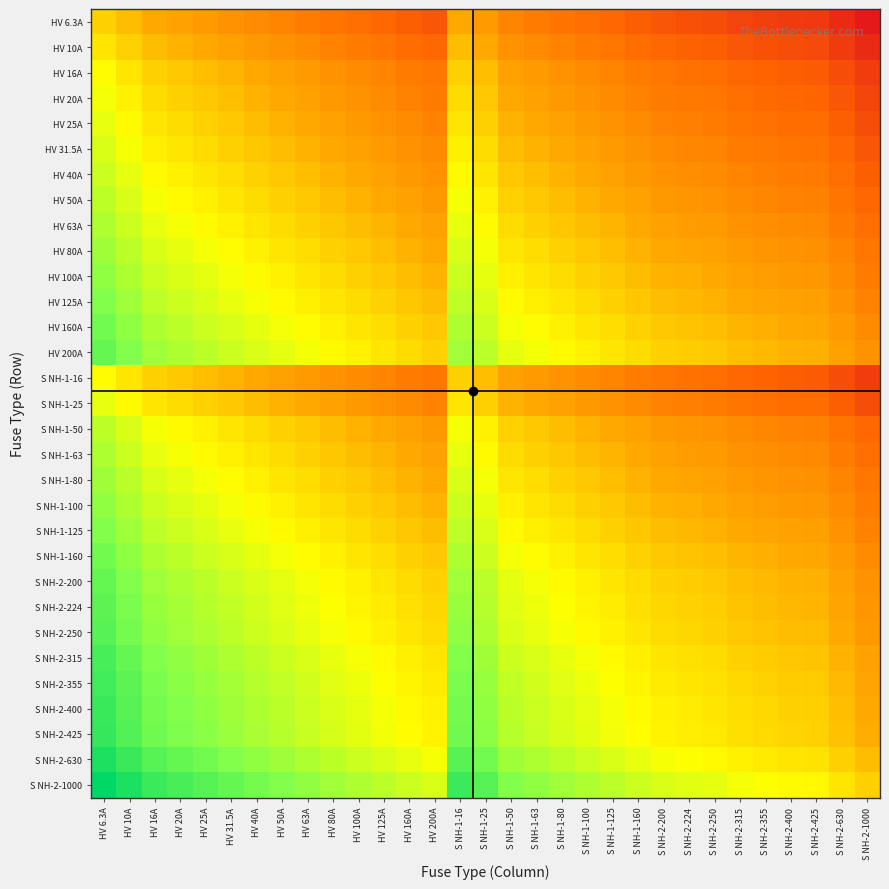

Reading left to right, transcribe all the data shown in this chart.

HV 6.3A: HV 6.3A=1.0	HV 10A=0.6	HV 16A=0.4	HV 20A=0.3	HV 25A=0.3	HV 31.5A=0.2	HV 40A=0.2	HV 50A=0.1	HV 63A=0.1	HV 80A=0.1	HV 100A=0.1	HV 125A=0.1	HV 160A=0.0	HV 200A=0.0	S NH-1-16=0.4	S NH-1-25=0.3	S NH-1-50=0.1	S NH-1-63=0.1	S NH-1-80=0.1	S NH-1-100=0.1	S NH-1-125=0.1	S NH-1-160=0.0	S NH-2-200=0.0	S NH-2-224=0.0	S NH-2-250=0.0	S NH-2-315=0.0	S NH-2-355=0.0	S NH-2-400=0.0	S NH-2-425=0.0	S NH-2-630=0.0	S NH-2-1000=0.0
HV 10A: HV 6.3A=1.6	HV 10A=1.0	HV 16A=0.6	HV 20A=0.5	HV 25A=0.4	HV 31.5A=0.3	HV 40A=0.2	HV 50A=0.2	HV 63A=0.2	HV 80A=0.1	HV 100A=0.1	HV 125A=0.1	HV 160A=0.1	HV 200A=0.1	S NH-1-16=0.6	S NH-1-25=0.4	S NH-1-50=0.2	S NH-1-63=0.2	S NH-1-80=0.1	S NH-1-100=0.1	S NH-1-125=0.1	S NH-1-160=0.1	S NH-2-200=0.1	S NH-2-224=0.0	S NH-2-250=0.0	S NH-2-315=0.0	S NH-2-355=0.0	S NH-2-400=0.0	S NH-2-425=0.0	S NH-2-630=0.0	S NH-2-1000=0.0
HV 16A: HV 6.3A=2.5	HV 10A=1.6	HV 16A=1.0	HV 20A=0.8	HV 25A=0.6	HV 31.5A=0.5	HV 40A=0.4	HV 50A=0.3	HV 63A=0.3	HV 80A=0.2	HV 100A=0.2	HV 125A=0.1	HV 160A=0.1	HV 200A=0.1	S NH-1-16=1.0	S NH-1-25=0.6	S NH-1-50=0.3	S NH-1-63=0.3	S NH-1-80=0.2	S NH-1-100=0.2	S NH-1-125=0.1	S NH-1-160=0.1	S NH-2-200=0.1	S NH-2-224=0.1	S NH-2-250=0.1	S NH-2-315=0.1	S NH-2-355=0.0	S NH-2-400=0.0	S NH-2-425=0.0	S NH-2-630=0.0	S NH-2-1000=0.0
HV 20A: HV 6.3A=3.2	HV 10A=2.0	HV 16A=1.2	HV 20A=1.0	HV 25A=0.8	HV 31.5A=0.6	HV 40A=0.5	HV 50A=0.4	HV 63A=0.3	HV 80A=0.2	HV 100A=0.2	HV 125A=0.2	HV 160A=0.1	HV 200A=0.1	S NH-1-16=1.2	S NH-1-25=0.8	S NH-1-50=0.4	S NH-1-63=0.3	S NH-1-80=0.2	S NH-1-100=0.2	S NH-1-125=0.2	S NH-1-160=0.1	S NH-2-200=0.1	S NH-2-224=0.1	S NH-2-250=0.1	S NH-2-315=0.1	S NH-2-355=0.1	S NH-2-400=0.1	S NH-2-425=0.0	S NH-2-630=0.0	S NH-2-1000=0.0
HV 25A: HV 6.3A=4.0	HV 10A=2.5	HV 16A=1.6	HV 20A=1.2	HV 25A=1.0	HV 31.5A=0.8	HV 40A=0.6	HV 50A=0.5	HV 63A=0.4	HV 80A=0.3	HV 100A=0.2	HV 125A=0.2	HV 160A=0.2	HV 200A=0.1	S NH-1-16=1.6	S NH-1-25=1.0	S NH-1-50=0.5	S NH-1-63=0.4	S NH-1-80=0.3	S NH-1-100=0.2	S NH-1-125=0.2	S NH-1-160=0.2	S NH-2-200=0.1	S NH-2-224=0.1	S NH-2-250=0.1	S NH-2-315=0.1	S NH-2-355=0.1	S NH-2-400=0.1	S NH-2-425=0.1	S NH-2-630=0.0	S NH-2-1000=0.0
HV 31.5A: HV 6.3A=5.0	HV 10A=3.1	HV 16A=2.0	HV 20A=1.6	HV 25A=1.3	HV 31.5A=1.0	HV 40A=0.8	HV 50A=0.6	HV 63A=0.5	HV 80A=0.4	HV 100A=0.3	HV 125A=0.3	HV 160A=0.2	HV 200A=0.2	S NH-1-16=2.0	S NH-1-25=1.3	S NH-1-50=0.6	S NH-1-63=0.5	S NH-1-80=0.4	S NH-1-100=0.3	S NH-1-125=0.3	S NH-1-160=0.2	S NH-2-200=0.2	S NH-2-224=0.1	S NH-2-250=0.1	S NH-2-315=0.1	S NH-2-355=0.1	S NH-2-400=0.1	S NH-2-425=0.1	S NH-2-630=0.1	S NH-2-1000=0.0
HV 40A: HV 6.3A=6.3	HV 10A=4.0	HV 16A=2.5	HV 20A=2.0	HV 25A=1.6	HV 31.5A=1.3	HV 40A=1.0	HV 50A=0.8	HV 63A=0.6	HV 80A=0.5	HV 100A=0.4	HV 125A=0.3	HV 160A=0.2	HV 200A=0.2	S NH-1-16=2.5	S NH-1-25=1.6	S NH-1-50=0.8	S NH-1-63=0.6	S NH-1-80=0.5	S NH-1-100=0.4	S NH-1-125=0.3	S NH-1-160=0.2	S NH-2-200=0.2	S NH-2-224=0.2	S NH-2-250=0.2	S NH-2-315=0.1	S NH-2-355=0.1	S NH-2-400=0.1	S NH-2-425=0.1	S NH-2-630=0.1	S NH-2-1000=0.0
HV 50A: HV 6.3A=7.9	HV 10A=5.0	HV 16A=3.1	HV 20A=2.5	HV 25A=2.0	HV 31.5A=1.6	HV 40A=1.2	HV 50A=1.0	HV 63A=0.8	HV 80A=0.6	HV 100A=0.5	HV 125A=0.4	HV 160A=0.3	HV 200A=0.2	S NH-1-16=3.1	S NH-1-25=2.0	S NH-1-50=1.0	S NH-1-63=0.8	S NH-1-80=0.6	S NH-1-100=0.5	S NH-1-125=0.4	S NH-1-160=0.3	S NH-2-200=0.2	S NH-2-224=0.2	S NH-2-250=0.2	S NH-2-315=0.2	S NH-2-355=0.1	S NH-2-400=0.1	S NH-2-425=0.1	S NH-2-630=0.1	S NH-2-1000=0.1
HV 63A: HV 6.3A=10.0	HV 10A=6.3	HV 16A=3.9	HV 20A=3.1	HV 25A=2.5	HV 31.5A=2.0	HV 40A=1.6	HV 50A=1.3	HV 63A=1.0	HV 80A=0.8	HV 100A=0.6	HV 125A=0.5	HV 160A=0.4	HV 200A=0.3	S NH-1-16=3.9	S NH-1-25=2.5	S NH-1-50=1.3	S NH-1-63=1.0	S NH-1-80=0.8	S NH-1-100=0.6	S NH-1-125=0.5	S NH-1-160=0.4	S NH-2-200=0.3	S NH-2-224=0.3	S NH-2-250=0.3	S NH-2-315=0.2	S NH-2-355=0.2	S NH-2-400=0.2	S NH-2-425=0.1	S NH-2-630=0.1	S NH-2-1000=0.1
HV 80A: HV 6.3A=12.7	HV 10A=8.0	HV 16A=5.0	HV 20A=4.0	HV 25A=3.2	HV 31.5A=2.5	HV 40A=2.0	HV 50A=1.6	HV 63A=1.3	HV 80A=1.0	HV 100A=0.8	HV 125A=0.6	HV 160A=0.5	HV 200A=0.4	S NH-1-16=5.0	S NH-1-25=3.2	S NH-1-50=1.6	S NH-1-63=1.3	S NH-1-80=1.0	S NH-1-100=0.8	S NH-1-125=0.6	S NH-1-160=0.5	S NH-2-200=0.4	S NH-2-224=0.4	S NH-2-250=0.3	S NH-2-315=0.3	S NH-2-355=0.2	S NH-2-400=0.2	S NH-2-425=0.2	S NH-2-630=0.1	S NH-2-1000=0.1
HV 100A: HV 6.3A=15.9	HV 10A=10.0	HV 16A=6.2	HV 20A=5.0	HV 25A=4.0	HV 31.5A=3.2	HV 40A=2.5	HV 50A=2.0	HV 63A=1.6	HV 80A=1.2	HV 100A=1.0	HV 125A=0.8	HV 160A=0.6	HV 200A=0.5	S NH-1-16=6.2	S NH-1-25=4.0	S NH-1-50=2.0	S NH-1-63=1.6	S NH-1-80=1.2	S NH-1-100=1.0	S NH-1-125=0.8	S NH-1-160=0.6	S NH-2-200=0.5	S NH-2-224=0.4	S NH-2-250=0.4	S NH-2-315=0.3	S NH-2-355=0.3	S NH-2-400=0.2	S NH-2-425=0.2	S NH-2-630=0.2	S NH-2-1000=0.1
HV 125A: HV 6.3A=19.8	HV 10A=12.5	HV 16A=7.8	HV 20A=6.2	HV 25A=5.0	HV 31.5A=4.0	HV 40A=3.1	HV 50A=2.5	HV 63A=2.0	HV 80A=1.6	HV 100A=1.2	HV 125A=1.0	HV 160A=0.8	HV 200A=0.6	S NH-1-16=7.8	S NH-1-25=5.0	S NH-1-50=2.5	S NH-1-63=2.0	S NH-1-80=1.6	S NH-1-100=1.2	S NH-1-125=1.0	S NH-1-160=0.8	S NH-2-200=0.6	S NH-2-224=0.6	S NH-2-250=0.5	S NH-2-315=0.4	S NH-2-355=0.4	S NH-2-400=0.3	S NH-2-425=0.3	S NH-2-630=0.2	S NH-2-1000=0.1
HV 160A: HV 6.3A=25.4	HV 10A=16.0	HV 16A=10.0	HV 20A=8.0	HV 25A=6.4	HV 31.5A=5.1	HV 40A=4.0	HV 50A=3.2	HV 63A=2.5	HV 80A=2.0	HV 100A=1.6	HV 125A=1.3	HV 160A=1.0	HV 200A=0.8	S NH-1-16=10.0	S NH-1-25=6.4	S NH-1-50=3.2	S NH-1-63=2.5	S NH-1-80=2.0	S NH-1-100=1.6	S NH-1-125=1.3	S NH-1-160=1.0	S NH-2-200=0.8	S NH-2-224=0.7	S NH-2-250=0.6	S NH-2-315=0.5	S NH-2-355=0.5	S NH-2-400=0.4	S NH-2-425=0.4	S NH-2-630=0.3	S NH-2-1000=0.2
HV 200A: HV 6.3A=31.7	HV 10A=20.0	HV 16A=12.5	HV 20A=10.0	HV 25A=8.0	HV 31.5A=6.3	HV 40A=5.0	HV 50A=4.0	HV 63A=3.2	HV 80A=2.5	HV 100A=2.0	HV 125A=1.6	HV 160A=1.2	HV 200A=1.0	S NH-1-16=12.5	S NH-1-25=8.0	S NH-1-50=4.0	S NH-1-63=3.2	S NH-1-80=2.5	S NH-1-100=2.0	S NH-1-125=1.6	S NH-1-160=1.2	S NH-2-200=1.0	S NH-2-224=0.9	S NH-2-250=0.8	S NH-2-315=0.6	S NH-2-355=0.6	S NH-2-400=0.5	S NH-2-425=0.5	S NH-2-630=0.3	S NH-2-1000=0.2
S NH-1-16: HV 6.3A=2.5	HV 10A=1.6	HV 16A=1.0	HV 20A=0.8	HV 25A=0.6	HV 31.5A=0.5	HV 40A=0.4	HV 50A=0.3	HV 63A=0.3	HV 80A=0.2	HV 100A=0.2	HV 125A=0.1	HV 160A=0.1	HV 200A=0.1	S NH-1-16=1.0	S NH-1-25=0.6	S NH-1-50=0.3	S NH-1-63=0.3	S NH-1-80=0.2	S NH-1-100=0.2	S NH-1-125=0.1	S NH-1-160=0.1	S NH-2-200=0.1	S NH-2-224=0.1	S NH-2-250=0.1	S NH-2-315=0.1	S NH-2-355=0.0	S NH-2-400=0.0	S NH-2-425=0.0	S NH-2-630=0.0	S NH-2-1000=0.0
S NH-1-25: HV 6.3A=4.0	HV 10A=2.5	HV 16A=1.6	HV 20A=1.2	HV 25A=1.0	HV 31.5A=0.8	HV 40A=0.6	HV 50A=0.5	HV 63A=0.4	HV 80A=0.3	HV 100A=0.2	HV 125A=0.2	HV 160A=0.2	HV 200A=0.1	S NH-1-16=1.6	S NH-1-25=1.0	S NH-1-50=0.5	S NH-1-63=0.4	S NH-1-80=0.3	S NH-1-100=0.2	S NH-1-125=0.2	S NH-1-160=0.2	S NH-2-200=0.1	S NH-2-224=0.1	S NH-2-250=0.1	S NH-2-315=0.1	S NH-2-355=0.1	S NH-2-400=0.1	S NH-2-425=0.1	S NH-2-630=0.0	S NH-2-1000=0.0
S NH-1-50: HV 6.3A=7.9	HV 10A=5.0	HV 16A=3.1	HV 20A=2.5	HV 25A=2.0	HV 31.5A=1.6	HV 40A=1.2	HV 50A=1.0	HV 63A=0.8	HV 80A=0.6	HV 100A=0.5	HV 125A=0.4	HV 160A=0.3	HV 200A=0.2	S NH-1-16=3.1	S NH-1-25=2.0	S NH-1-50=1.0	S NH-1-63=0.8	S NH-1-80=0.6	S NH-1-100=0.5	S NH-1-125=0.4	S NH-1-160=0.3	S NH-2-200=0.2	S NH-2-224=0.2	S NH-2-250=0.2	S NH-2-315=0.2	S NH-2-355=0.1	S NH-2-400=0.1	S NH-2-425=0.1	S NH-2-630=0.1	S NH-2-1000=0.1
S NH-1-63: HV 6.3A=10.0	HV 10A=6.3	HV 16A=3.9	HV 20A=3.1	HV 25A=2.5	HV 31.5A=2.0	HV 40A=1.6	HV 50A=1.3	HV 63A=1.0	HV 80A=0.8	HV 100A=0.6	HV 125A=0.5	HV 160A=0.4	HV 200A=0.3	S NH-1-16=3.9	S NH-1-25=2.5	S NH-1-50=1.3	S NH-1-63=1.0	S NH-1-80=0.8	S NH-1-100=0.6	S NH-1-125=0.5	S NH-1-160=0.4	S NH-2-200=0.3	S NH-2-224=0.3	S NH-2-250=0.3	S NH-2-315=0.2	S NH-2-355=0.2	S NH-2-400=0.2	S NH-2-425=0.1	S NH-2-630=0.1	S NH-2-1000=0.1
S NH-1-80: HV 6.3A=12.7	HV 10A=8.0	HV 16A=5.0	HV 20A=4.0	HV 25A=3.2	HV 31.5A=2.5	HV 40A=2.0	HV 50A=1.6	HV 63A=1.3	HV 80A=1.0	HV 100A=0.8	HV 125A=0.6	HV 160A=0.5	HV 200A=0.4	S NH-1-16=5.0	S NH-1-25=3.2	S NH-1-50=1.6	S NH-1-63=1.3	S NH-1-80=1.0	S NH-1-100=0.8	S NH-1-125=0.6	S NH-1-160=0.5	S NH-2-200=0.4	S NH-2-224=0.4	S NH-2-250=0.3	S NH-2-315=0.3	S NH-2-355=0.2	S NH-2-400=0.2	S NH-2-425=0.2	S NH-2-630=0.1	S NH-2-1000=0.1
S NH-1-100: HV 6.3A=15.9	HV 10A=10.0	HV 16A=6.2	HV 20A=5.0	HV 25A=4.0	HV 31.5A=3.2	HV 40A=2.5	HV 50A=2.0	HV 63A=1.6	HV 80A=1.2	HV 100A=1.0	HV 125A=0.8	HV 160A=0.6	HV 200A=0.5	S NH-1-16=6.2	S NH-1-25=4.0	S NH-1-50=2.0	S NH-1-63=1.6	S NH-1-80=1.2	S NH-1-100=1.0	S NH-1-125=0.8	S NH-1-160=0.6	S NH-2-200=0.5	S NH-2-224=0.4	S NH-2-250=0.4	S NH-2-315=0.3	S NH-2-355=0.3	S NH-2-400=0.2	S NH-2-425=0.2	S NH-2-630=0.2	S NH-2-1000=0.1
S NH-1-125: HV 6.3A=19.8	HV 10A=12.5	HV 16A=7.8	HV 20A=6.2	HV 25A=5.0	HV 31.5A=4.0	HV 40A=3.1	HV 50A=2.5	HV 63A=2.0	HV 80A=1.6	HV 100A=1.2	HV 125A=1.0	HV 160A=0.8	HV 200A=0.6	S NH-1-16=7.8	S NH-1-25=5.0	S NH-1-50=2.5	S NH-1-63=2.0	S NH-1-80=1.6	S NH-1-100=1.2	S NH-1-125=1.0	S NH-1-160=0.8	S NH-2-200=0.6	S NH-2-224=0.6	S NH-2-250=0.5	S NH-2-315=0.4	S NH-2-355=0.4	S NH-2-400=0.3	S NH-2-425=0.3	S NH-2-630=0.2	S NH-2-1000=0.1
S NH-1-160: HV 6.3A=25.4	HV 10A=16.0	HV 16A=10.0	HV 20A=8.0	HV 25A=6.4	HV 31.5A=5.1	HV 40A=4.0	HV 50A=3.2	HV 63A=2.5	HV 80A=2.0	HV 100A=1.6	HV 125A=1.3	HV 160A=1.0	HV 200A=0.8	S NH-1-16=10.0	S NH-1-25=6.4	S NH-1-50=3.2	S NH-1-63=2.5	S NH-1-80=2.0	S NH-1-100=1.6	S NH-1-125=1.3	S NH-1-160=1.0	S NH-2-200=0.8	S NH-2-224=0.7	S NH-2-250=0.6	S NH-2-315=0.5	S NH-2-355=0.5	S NH-2-400=0.4	S NH-2-425=0.4	S NH-2-630=0.3	S NH-2-1000=0.2
S NH-2-200: HV 6.3A=31.7	HV 10A=20.0	HV 16A=12.5	HV 20A=10.0	HV 25A=8.0	HV 31.5A=6.3	HV 40A=5.0	HV 50A=4.0	HV 63A=3.2	HV 80A=2.5	HV 100A=2.0	HV 125A=1.6	HV 160A=1.2	HV 200A=1.0	S NH-1-16=12.5	S NH-1-25=8.0	S NH-1-50=4.0	S NH-1-63=3.2	S NH-1-80=2.5	S NH-1-100=2.0	S NH-1-125=1.6	S NH-1-160=1.2	S NH-2-200=1.0	S NH-2-224=0.9	S NH-2-250=0.8	S NH-2-315=0.6	S NH-2-355=0.6	S NH-2-400=0.5	S NH-2-425=0.5	S NH-2-630=0.3	S NH-2-1000=0.2
S NH-2-224: HV 6.3A=35.6	HV 10A=22.4	HV 16A=14.0	HV 20A=11.2	HV 25A=9.0	HV 31.5A=7.1	HV 40A=5.6	HV 50A=4.5	HV 63A=3.6	HV 80A=2.8	HV 100A=2.2	HV 125A=1.8	HV 160A=1.4	HV 200A=1.1	S NH-1-16=14.0	S NH-1-25=9.0	S NH-1-50=4.5	S NH-1-63=3.6	S NH-1-80=2.8	S NH-1-100=2.2	S NH-1-125=1.8	S NH-1-160=1.4	S NH-2-200=1.1	S NH-2-224=1.0	S NH-2-250=0.9	S NH-2-315=0.7	S NH-2-355=0.6	S NH-2-400=0.6	S NH-2-425=0.5	S NH-2-630=0.4	S NH-2-1000=0.2
S NH-2-250: HV 6.3A=39.7	HV 10A=25.0	HV 16A=15.6	HV 20A=12.5	HV 25A=10.0	HV 31.5A=7.9	HV 40A=6.2	HV 50A=5.0	HV 63A=4.0	HV 80A=3.1	HV 100A=2.5	HV 125A=2.0	HV 160A=1.6	HV 200A=1.2	S NH-1-16=15.6	S NH-1-25=10.0	S NH-1-50=5.0	S NH-1-63=4.0	S NH-1-80=3.1	S NH-1-100=2.5	S NH-1-125=2.0	S NH-1-160=1.6	S NH-2-200=1.2	S NH-2-224=1.1	S NH-2-250=1.0	S NH-2-315=0.8	S NH-2-355=0.7	S NH-2-400=0.6	S NH-2-425=0.6	S NH-2-630=0.4	S NH-2-1000=0.2
S NH-2-315: HV 6.3A=50.0	HV 10A=31.5	HV 16A=19.7	HV 20A=15.8	HV 25A=12.6	HV 31.5A=10.0	HV 40A=7.9	HV 50A=6.3	HV 63A=5.0	HV 80A=3.9	HV 100A=3.1	HV 125A=2.5	HV 160A=2.0	HV 200A=1.6	S NH-1-16=19.7	S NH-1-25=12.6	S NH-1-50=6.3	S NH-1-63=5.0	S NH-1-80=3.9	S NH-1-100=3.1	S NH-1-125=2.5	S NH-1-160=2.0	S NH-2-200=1.6	S NH-2-224=1.4	S NH-2-250=1.3	S NH-2-315=1.0	S NH-2-355=0.9	S NH-2-400=0.8	S NH-2-425=0.7	S NH-2-630=0.5	S NH-2-1000=0.3
S NH-2-355: HV 6.3A=56.3	HV 10A=35.5	HV 16A=22.2	HV 20A=17.8	HV 25A=14.2	HV 31.5A=11.3	HV 40A=8.9	HV 50A=7.1	HV 63A=5.6	HV 80A=4.4	HV 100A=3.5	HV 125A=2.8	HV 160A=2.2	HV 200A=1.8	S NH-1-16=22.2	S NH-1-25=14.2	S NH-1-50=7.1	S NH-1-63=5.6	S NH-1-80=4.4	S NH-1-100=3.5	S NH-1-125=2.8	S NH-1-160=2.2	S NH-2-200=1.8	S NH-2-224=1.6	S NH-2-250=1.4	S NH-2-315=1.1	S NH-2-355=1.0	S NH-2-400=0.9	S NH-2-425=0.8	S NH-2-630=0.6	S NH-2-1000=0.4
S NH-2-400: HV 6.3A=63.5	HV 10A=40.0	HV 16A=25.0	HV 20A=20.0	HV 25A=16.0	HV 31.5A=12.7	HV 40A=10.0	HV 50A=8.0	HV 63A=6.3	HV 80A=5.0	HV 100A=4.0	HV 125A=3.2	HV 160A=2.5	HV 200A=2.0	S NH-1-16=25.0	S NH-1-25=16.0	S NH-1-50=8.0	S NH-1-63=6.3	S NH-1-80=5.0	S NH-1-100=4.0	S NH-1-125=3.2	S NH-1-160=2.5	S NH-2-200=2.0	S NH-2-224=1.8	S NH-2-250=1.6	S NH-2-315=1.3	S NH-2-355=1.1	S NH-2-400=1.0	S NH-2-425=0.9	S NH-2-630=0.6	S NH-2-1000=0.4
S NH-2-425: HV 6.3A=67.5	HV 10A=42.5	HV 16A=26.6	HV 20A=21.2	HV 25A=17.0	HV 31.5A=13.5	HV 40A=10.6	HV 50A=8.5	HV 63A=6.7	HV 80A=5.3	HV 100A=4.2	HV 125A=3.4	HV 160A=2.7	HV 200A=2.1	S NH-1-16=26.6	S NH-1-25=17.0	S NH-1-50=8.5	S NH-1-63=6.7	S NH-1-80=5.3	S NH-1-100=4.2	S NH-1-125=3.4	S NH-1-160=2.7	S NH-2-200=2.1	S NH-2-224=1.9	S NH-2-250=1.7	S NH-2-315=1.3	S NH-2-355=1.2	S NH-2-400=1.1	S NH-2-425=1.0	S NH-2-630=0.7	S NH-2-1000=0.4
S NH-2-630: HV 6.3A=100.0	HV 10A=63.0	HV 16A=39.4	HV 20A=31.5	HV 25A=25.2	HV 31.5A=20.0	HV 40A=15.8	HV 50A=12.6	HV 63A=10.0	HV 80A=7.9	HV 100A=6.3	HV 125A=5.0	HV 160A=3.9	HV 200A=3.1	S NH-1-16=39.4	S NH-1-25=25.2	S NH-1-50=12.6	S NH-1-63=10.0	S NH-1-80=7.9	S NH-1-100=6.3	S NH-1-125=5.0	S NH-1-160=3.9	S NH-2-200=3.1	S NH-2-224=2.8	S NH-2-250=2.5	S NH-2-315=2.0	S NH-2-355=1.8	S NH-2-400=1.6	S NH-2-425=1.5	S NH-2-630=1.0	S NH-2-1000=0.6
S NH-2-1000: HV 6.3A=158.7	HV 10A=100.0	HV 16A=62.5	HV 20A=50.0	HV 25A=40.0	HV 31.5A=31.7	HV 40A=25.0	HV 50A=20.0	HV 63A=15.9	HV 80A=12.5	HV 100A=10.0	HV 125A=8.0	HV 160A=6.2	HV 200A=5.0	S NH-1-16=62.5	S NH-1-25=40.0	S NH-1-50=20.0	S NH-1-63=15.9	S NH-1-80=12.5	S NH-1-100=10.0	S NH-1-125=8.0	S NH-1-160=6.2	S NH-2-200=5.0	S NH-2-224=4.5	S NH-2-250=4.0	S NH-2-315=3.2	S NH-2-355=2.8	S NH-2-400=2.5	S NH-2-425=2.4	S NH-2-630=1.6	S NH-2-1000=1.0